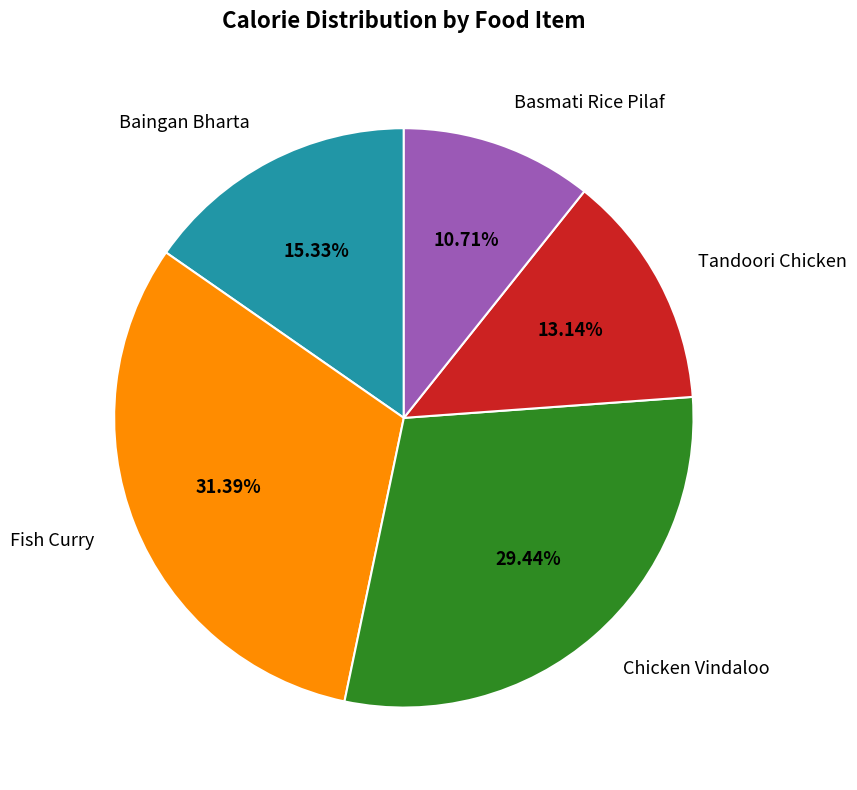

To the nearest percent, what is the average slice percentage?

20%